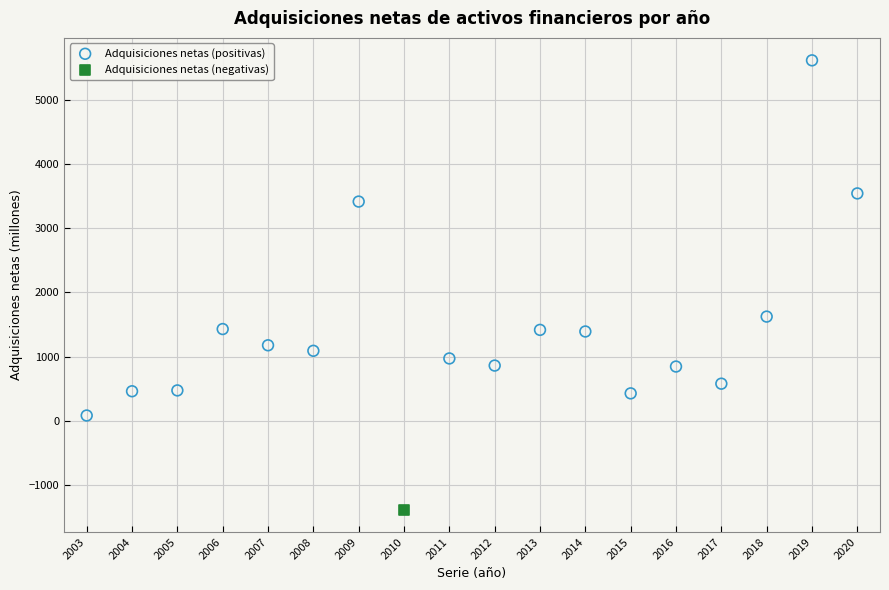

What are all the series names shown in the legend?

Adquisiciones netas (positivas), Adquisiciones netas (negativas)